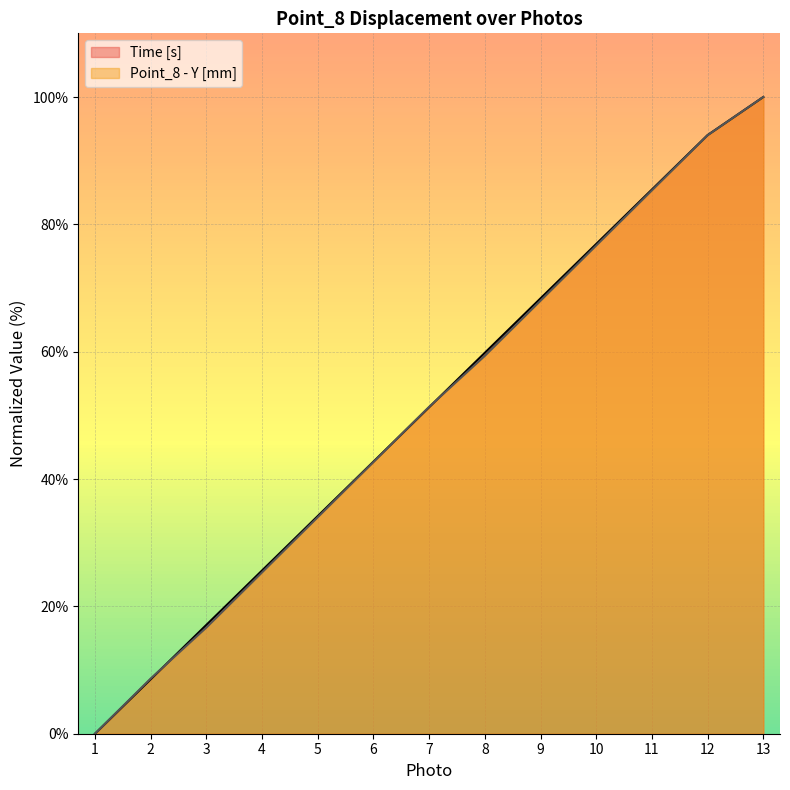

At how many categories does at least one series exceed 70?

4